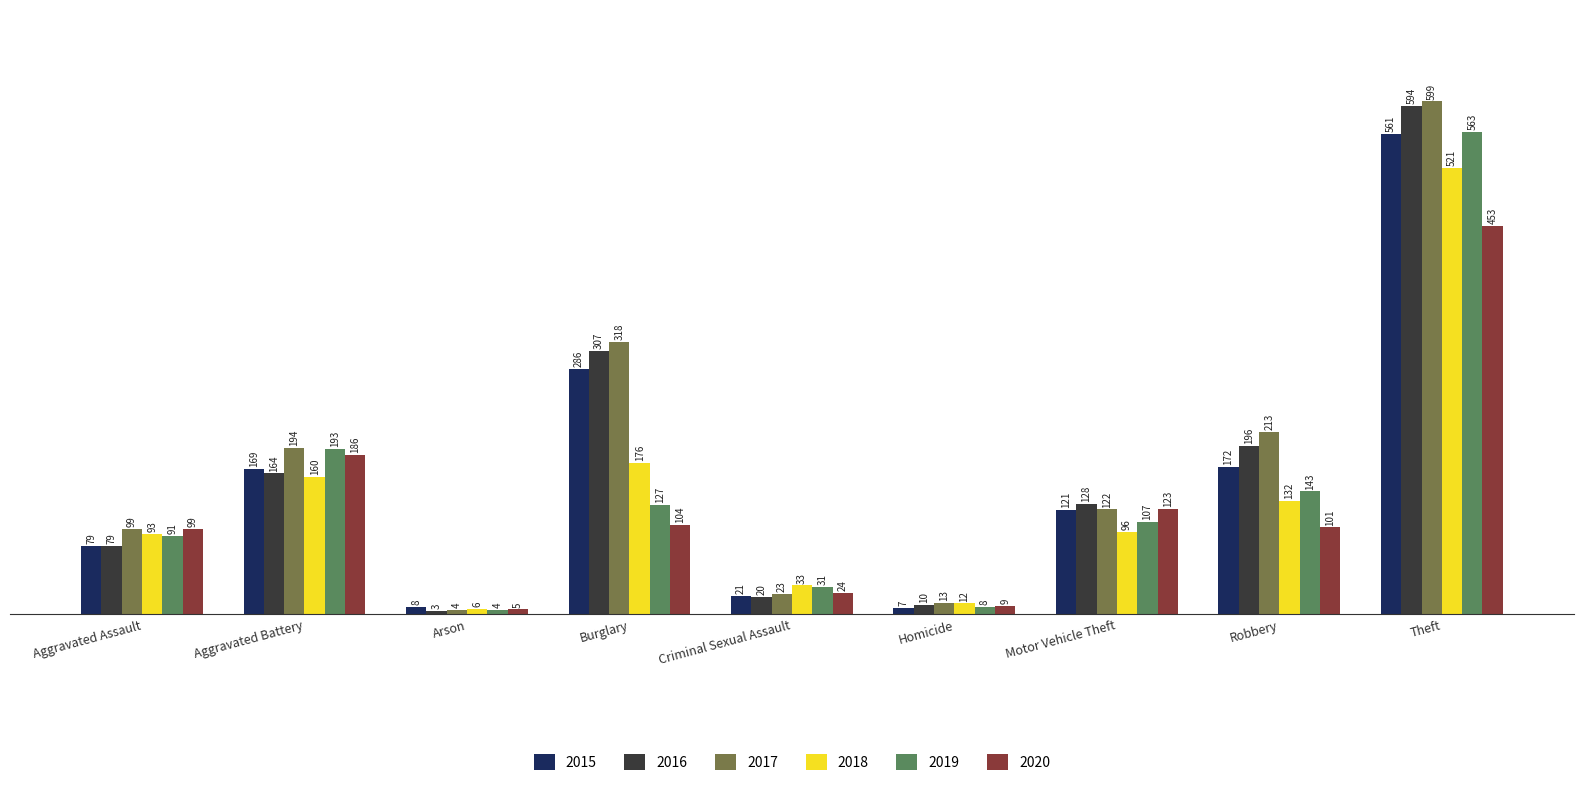

Reading left to right, list all the values displayed in this chart.

2015: Aggravated Assault=79	Aggravated Battery=169	Arson=8	Burglary=286	Criminal Sexual Assault=21	Homicide=7	Motor Vehicle Theft=121	Robbery=172	Theft=561
2016: Aggravated Assault=79	Aggravated Battery=164	Arson=3	Burglary=307	Criminal Sexual Assault=20	Homicide=10	Motor Vehicle Theft=128	Robbery=196	Theft=594
2017: Aggravated Assault=99	Aggravated Battery=194	Arson=4	Burglary=318	Criminal Sexual Assault=23	Homicide=13	Motor Vehicle Theft=122	Robbery=213	Theft=599
2018: Aggravated Assault=93	Aggravated Battery=160	Arson=6	Burglary=176	Criminal Sexual Assault=33	Homicide=12	Motor Vehicle Theft=96	Robbery=132	Theft=521
2019: Aggravated Assault=91	Aggravated Battery=193	Arson=4	Burglary=127	Criminal Sexual Assault=31	Homicide=8	Motor Vehicle Theft=107	Robbery=143	Theft=563
2020: Aggravated Assault=99	Aggravated Battery=186	Arson=5	Burglary=104	Criminal Sexual Assault=24	Homicide=9	Motor Vehicle Theft=123	Robbery=101	Theft=453